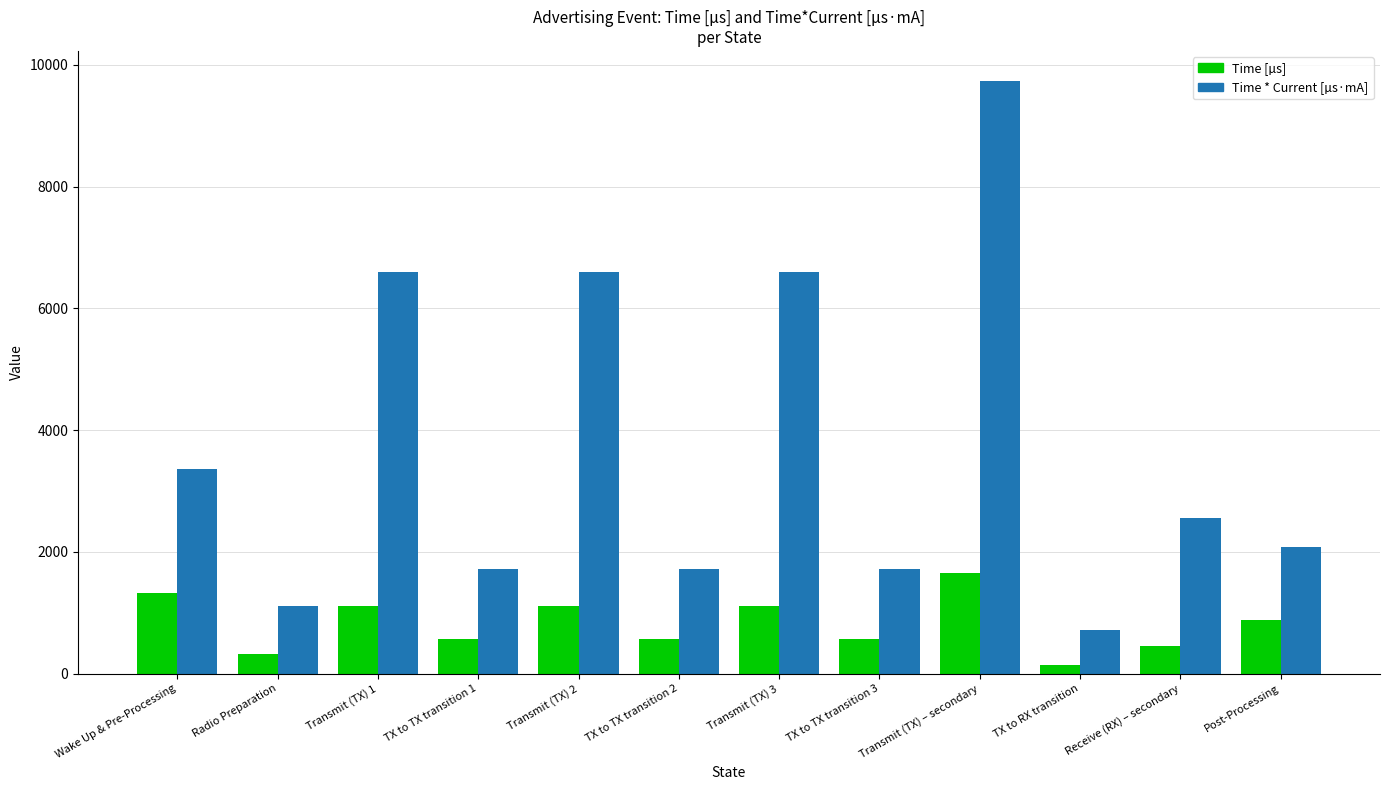

Which series changed the most between Radio Preparation and Transmit (TX) – secondary?

Time * Current [µs·mA]